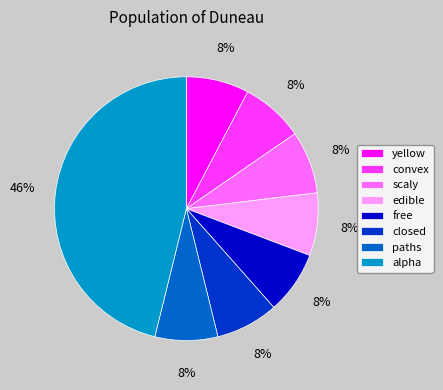

How many segments does this pie chart have?

8